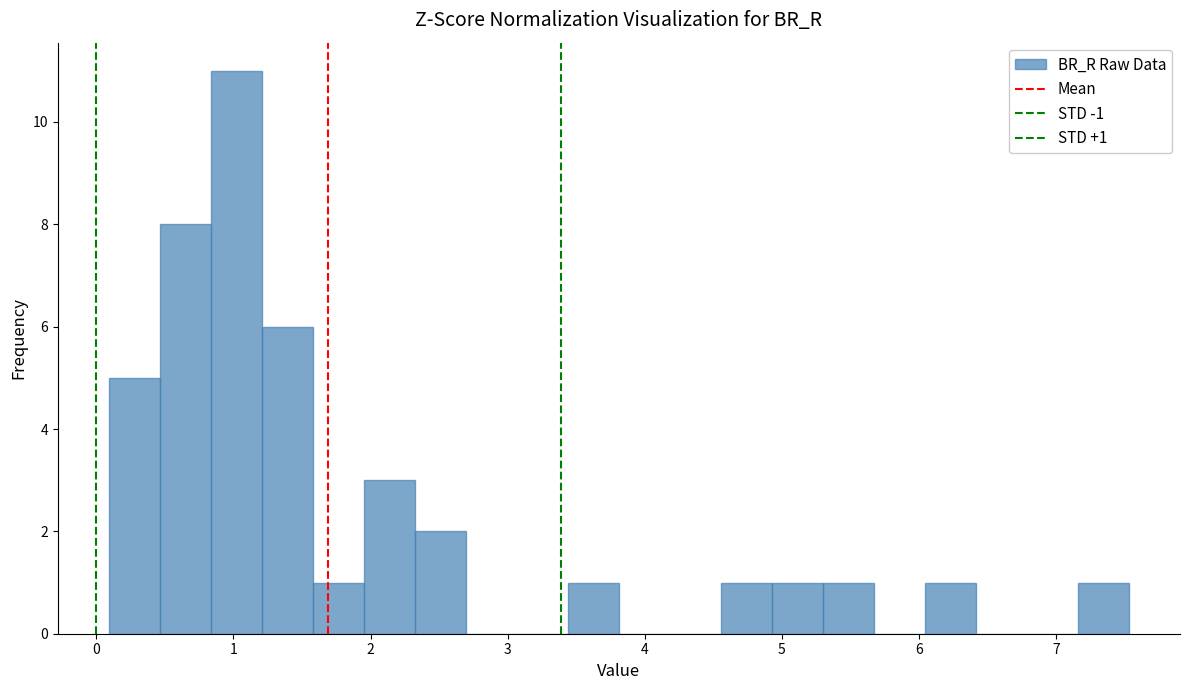

Around what value on the x-axis is the tallest bar? Give the approximate position of its centre, as read against the axis.

1.0